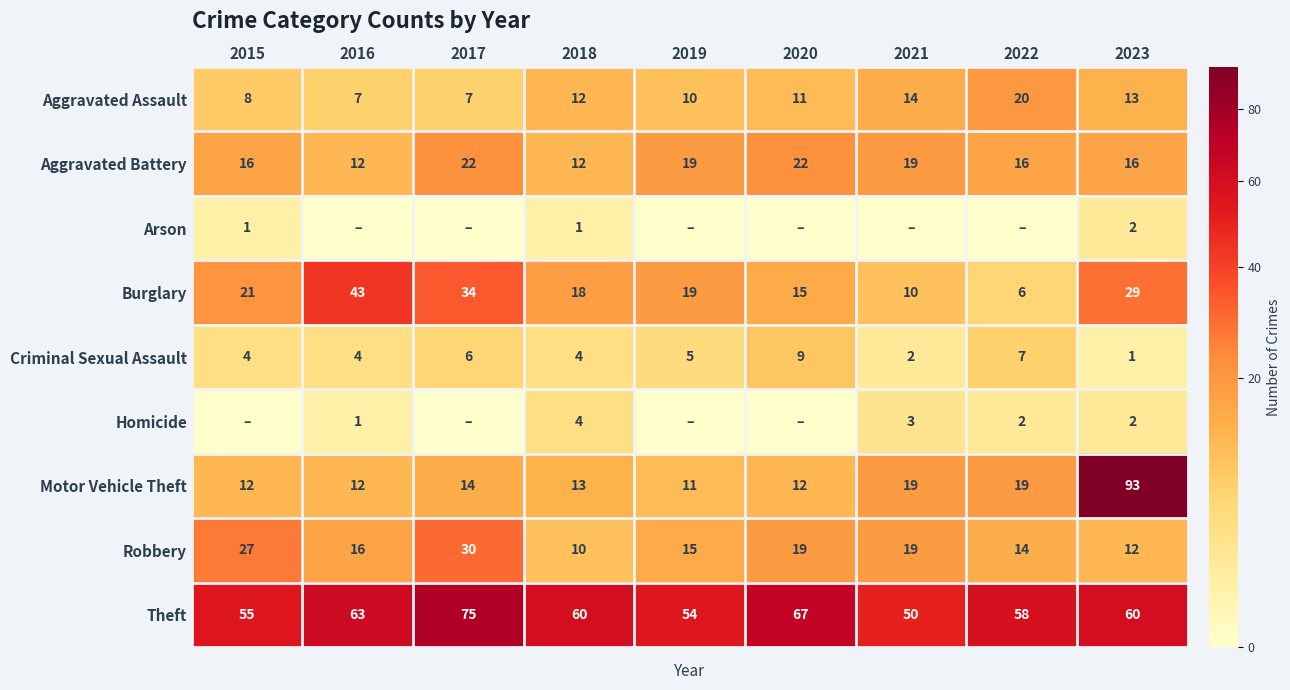

The Motor Vehicle Theft series shows 11 at 2019. True or false?

True